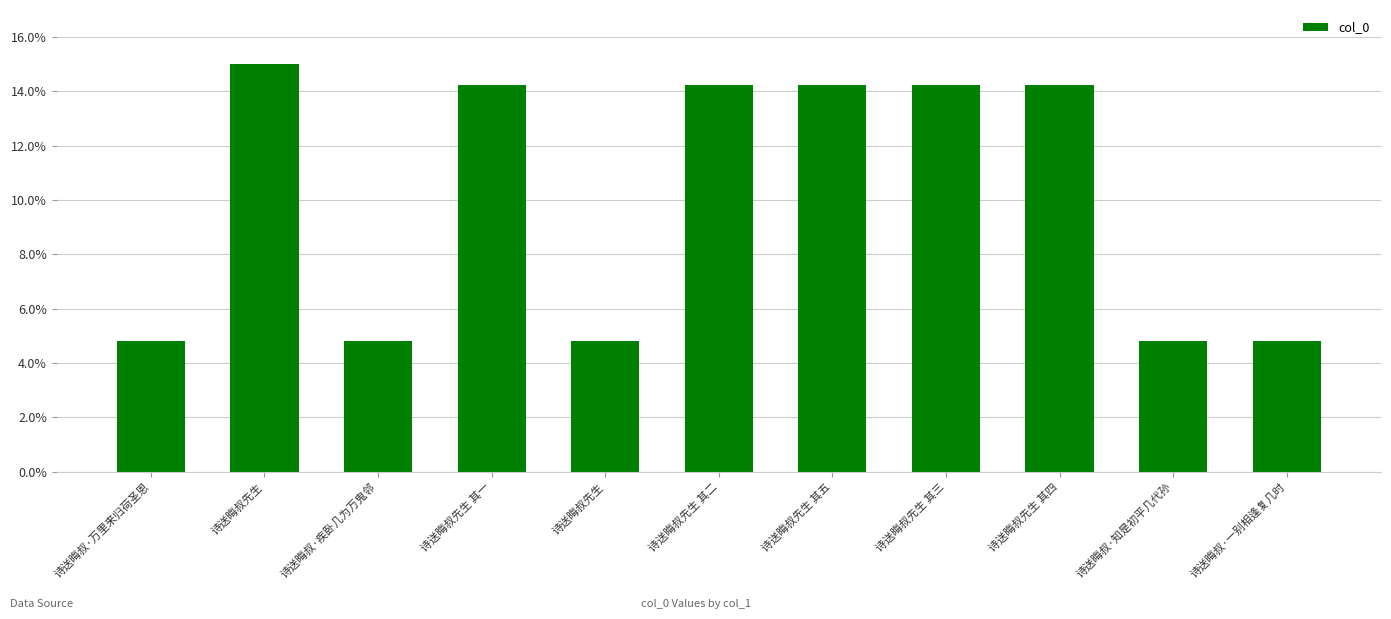

What is the sum of the values at 诗送晦叔·疾卧几为万鬼邻 and 诗送晦叔·一别相逢复几时?

0.1